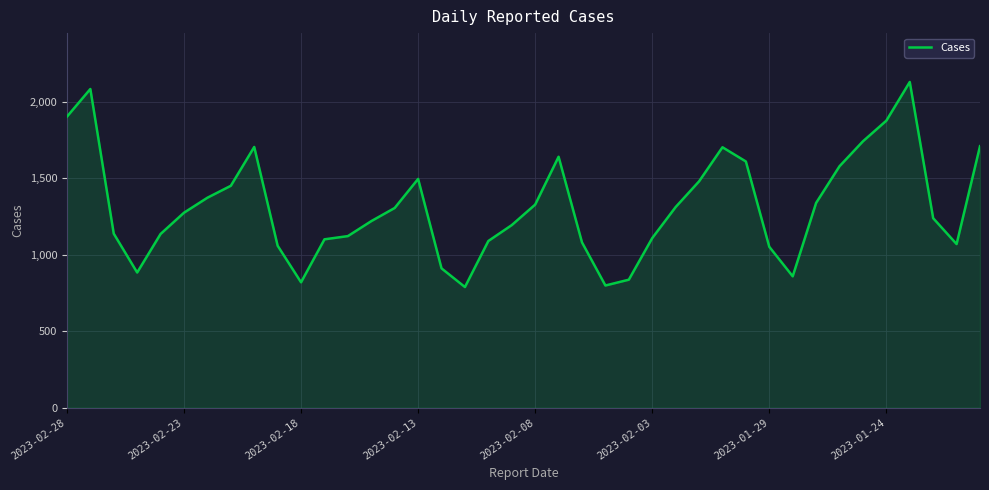

What is the difference between the maximum and minimum values?

1341